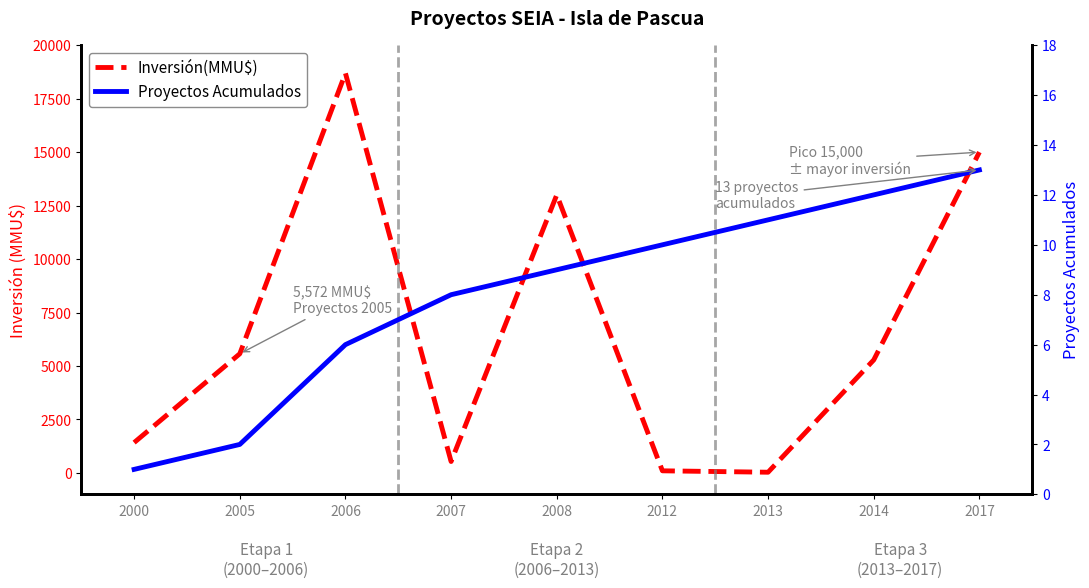

What is the value of the Inversión(MMU$) point at the 5th from the left?

13000